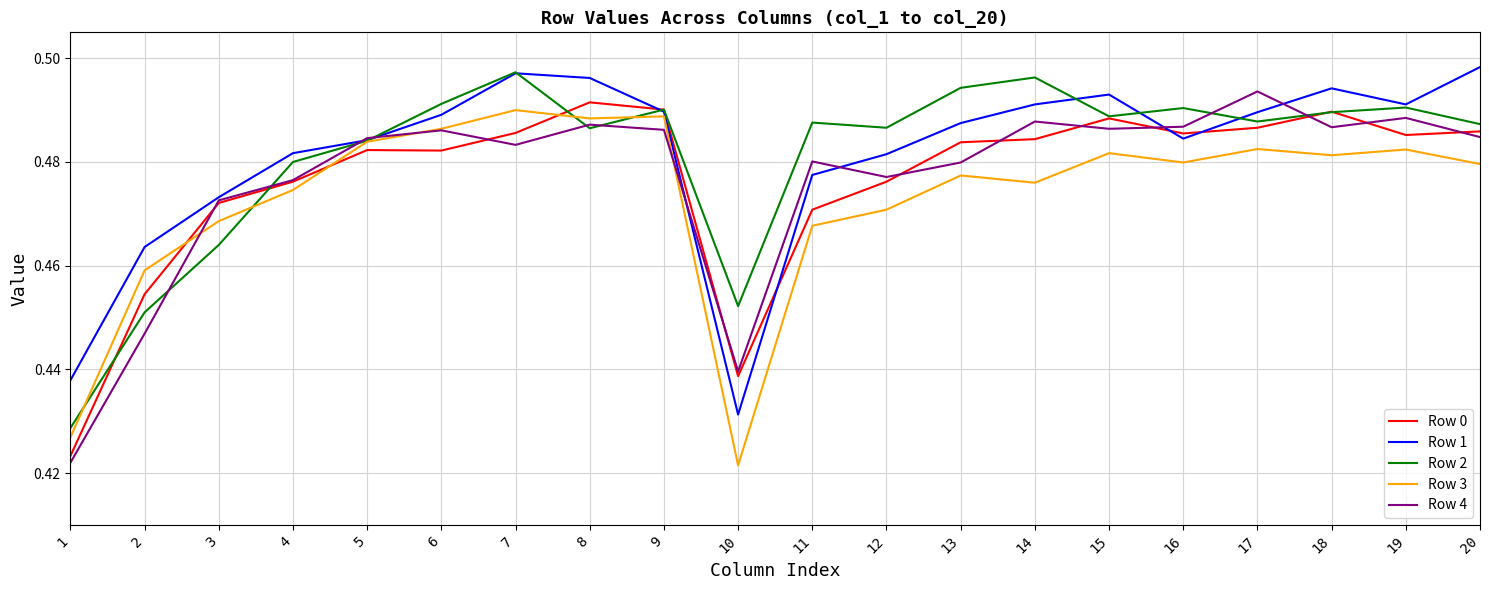

Is the value of Row 1 at 2 greater than the value of Row 0 at 7?

No